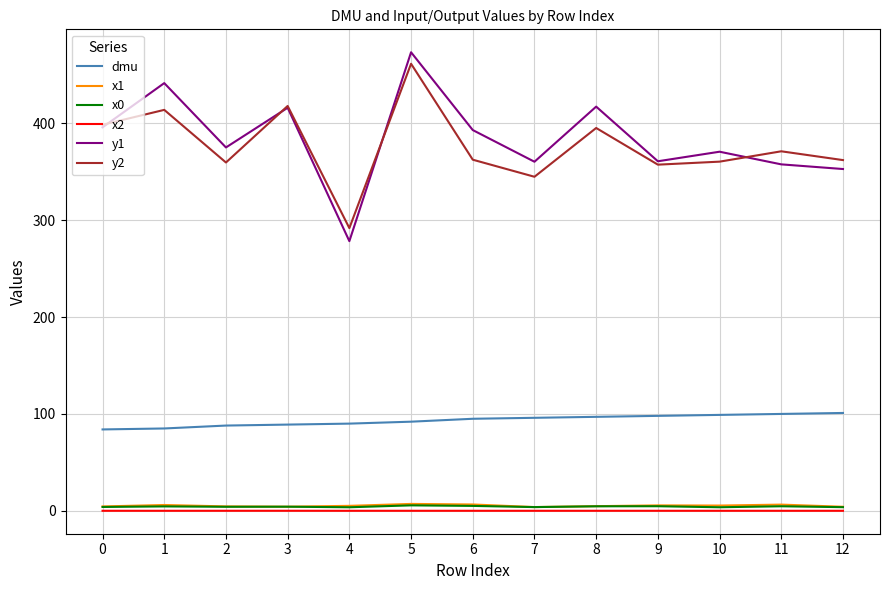

What is the minimum value for dmu?

84.0